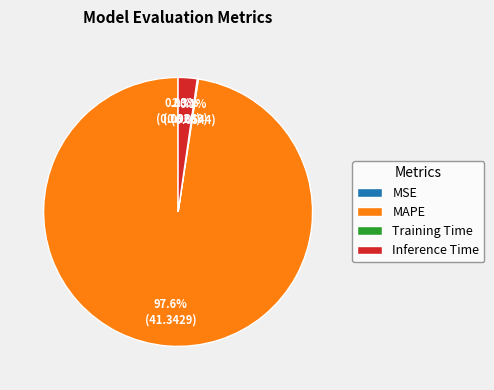

What portion of the pie excludes Inference Time?

97.7%